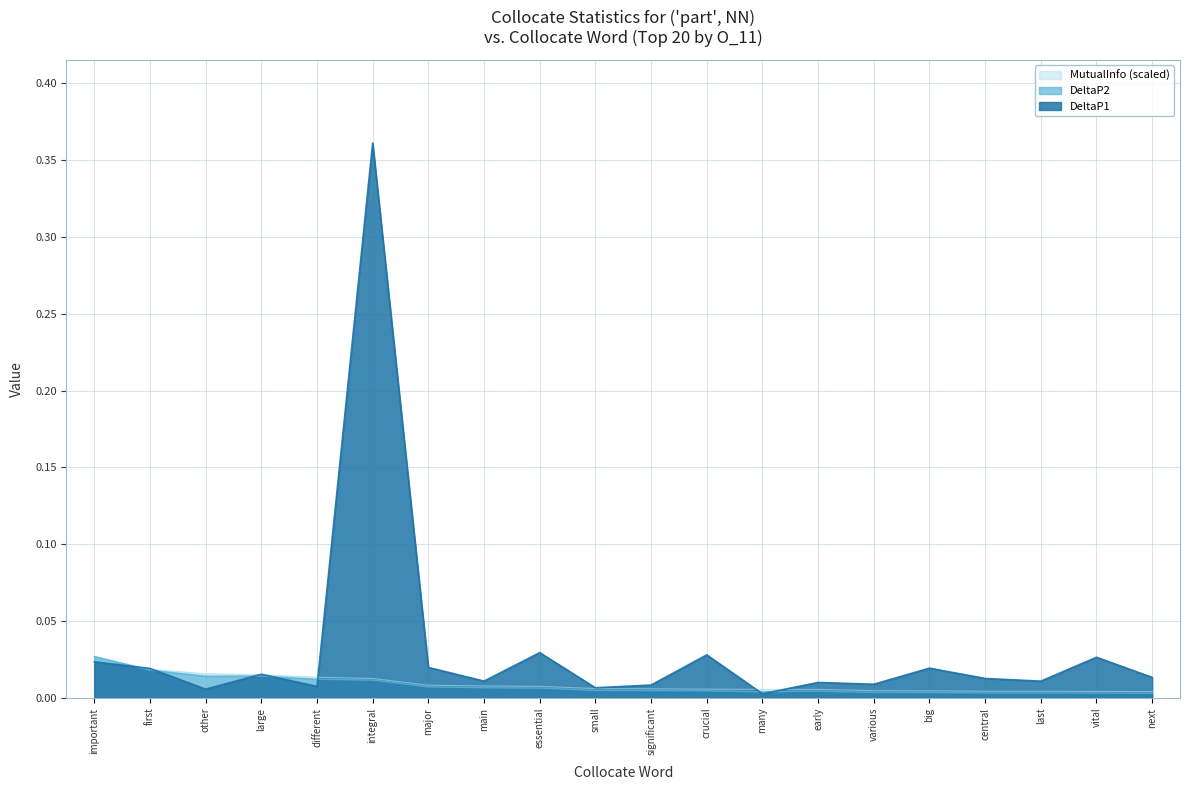

Which series has the largest total across all categories?

DeltaP1